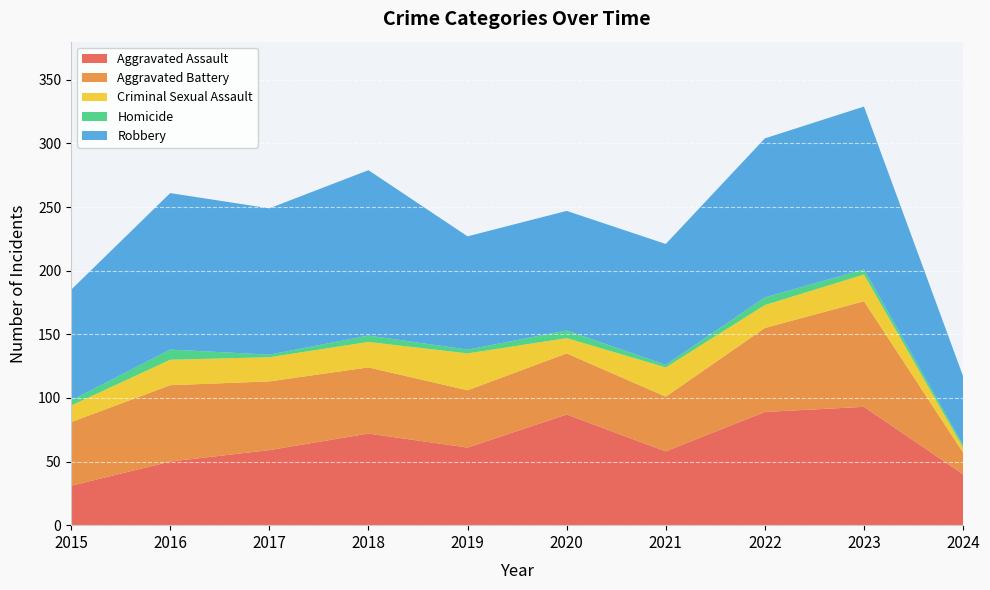

Reading right to left, what are all the values shown in this chart?

Aggravated Assault: 2024=40	2023=93	2022=89	2021=58	2020=87	2019=61	2018=72	2017=59	2016=50	2015=31
Aggravated Battery: 2024=17	2023=83	2022=66	2021=43	2020=48	2019=45	2018=52	2017=54	2016=60	2015=50
Criminal Sexual Assault: 2024=4	2023=21	2022=18	2021=23	2020=12	2019=29	2018=20	2017=19	2016=20	2015=13
Homicide: 2024=2	2023=4	2022=6	2021=2	2020=6	2019=3	2018=5	2017=2	2016=8	2015=4
Robbery: 2024=54	2023=128	2022=125	2021=95	2020=94	2019=89	2018=130	2017=115	2016=123	2015=87